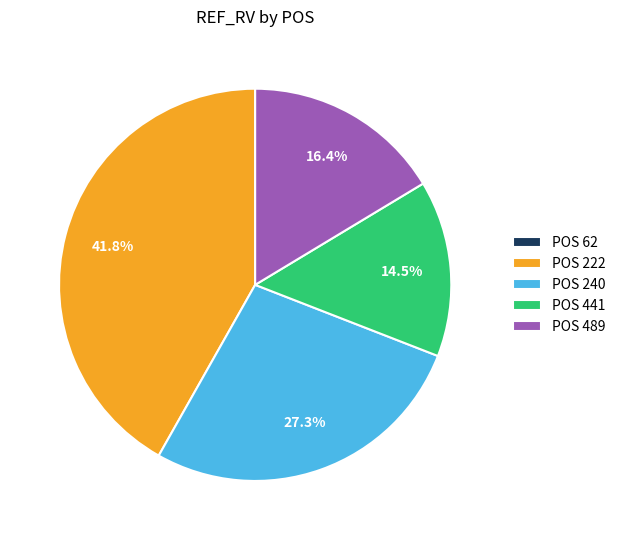

To the nearest percent, what is the difference between the largest and smallest slice percentages?

42%